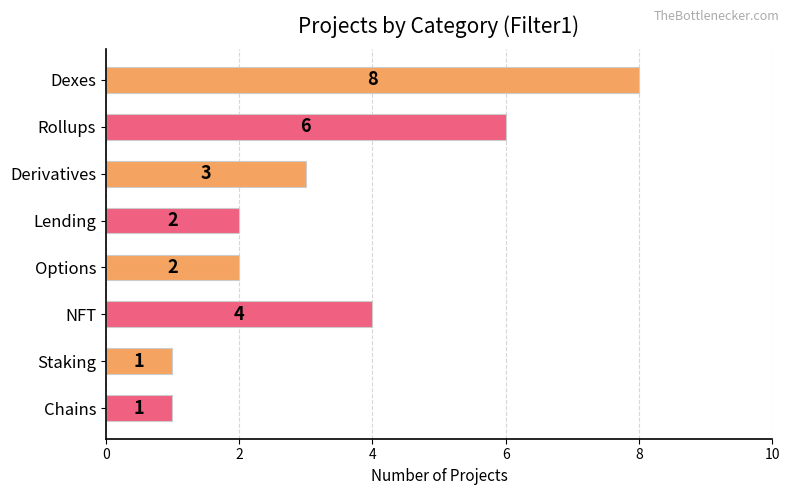

Reading top to bottom, what are all the values shown in this chart?

Dexes=8	Rollups=6	Derivatives=3	Lending=2	Options=2	NFT=4	Staking=1	Chains=1